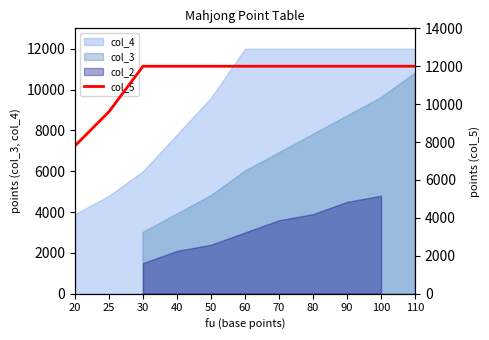

Between 110 and 40, which is larger?

110